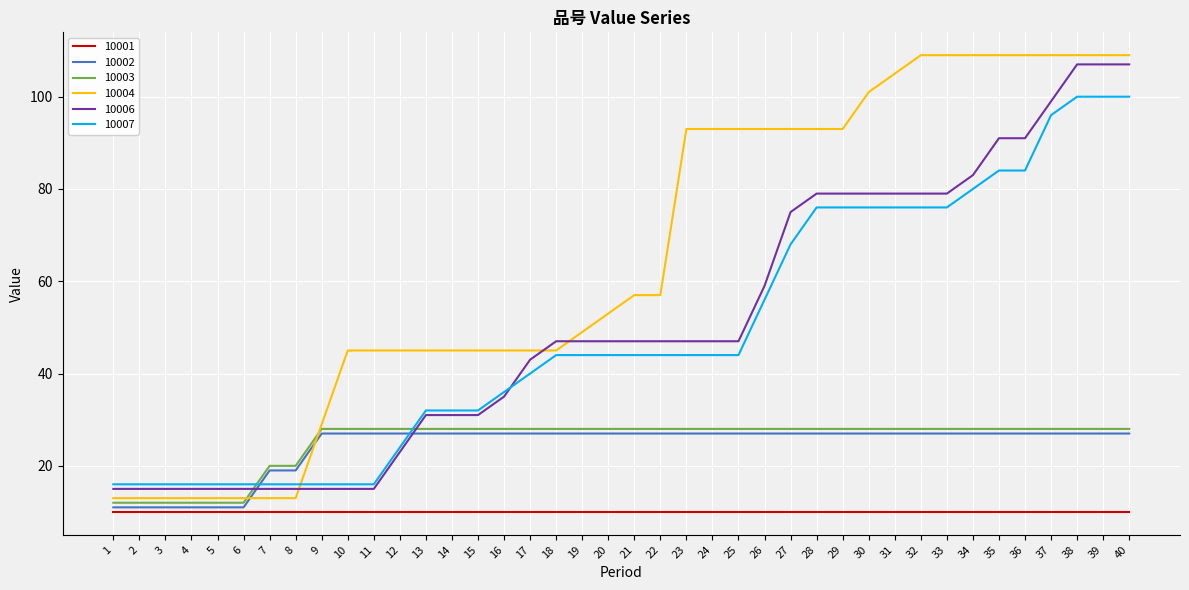

Is the value of 10004 at 32 greater than the value of 10001 at 27?

Yes